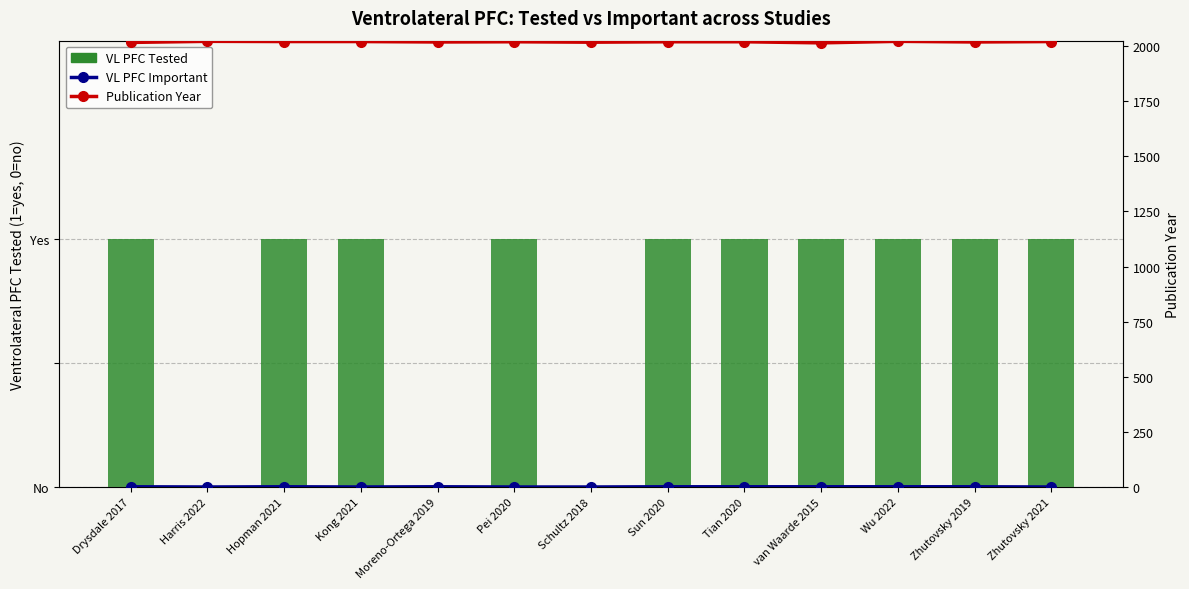

Which series has the largest total across all categories?

Publication Year (Max)